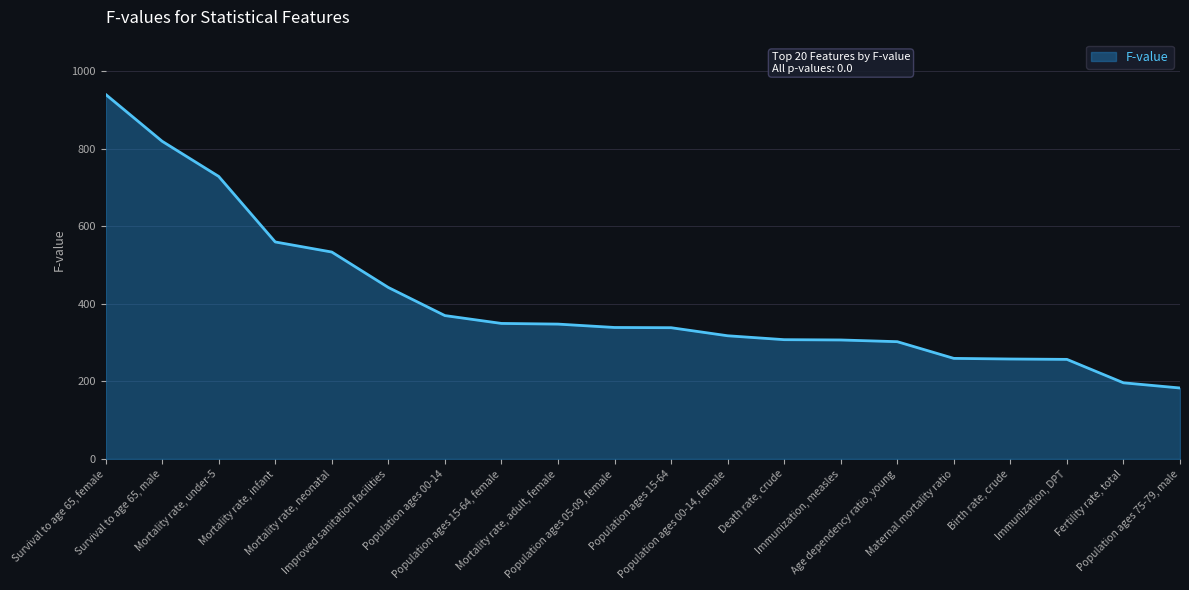

The chart shows a value of 256.7 at Immunization, DPT. True or false?

True